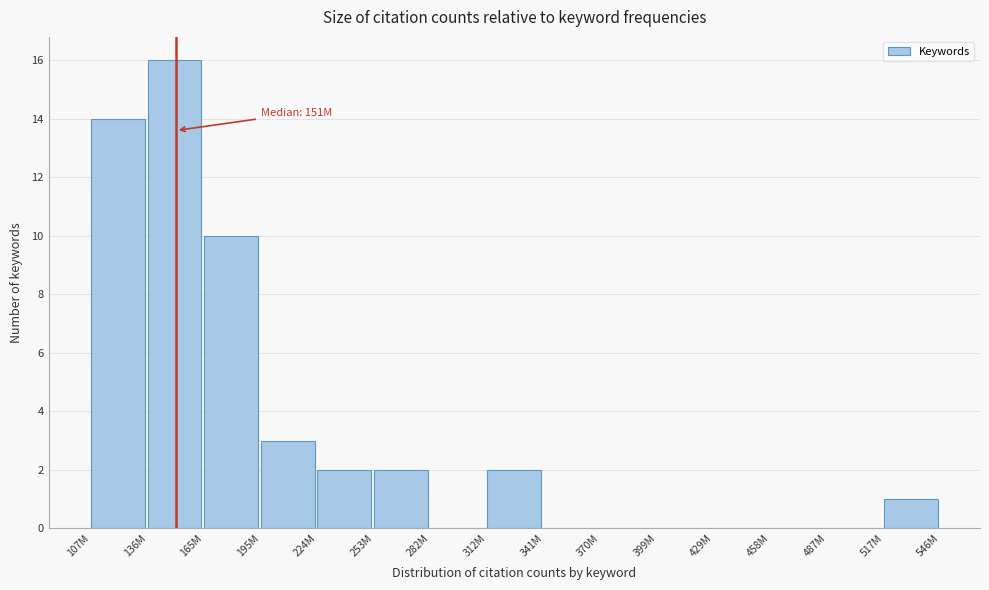

Reading left to right, transcribe all the data shown in this chart.

107M=14	136M=16	165M=10	195M=3	224M=2	253M=2	282M=0	312M=2	341M=0	370M=0	399M=0	429M=0	458M=0	487M=0	517M=1